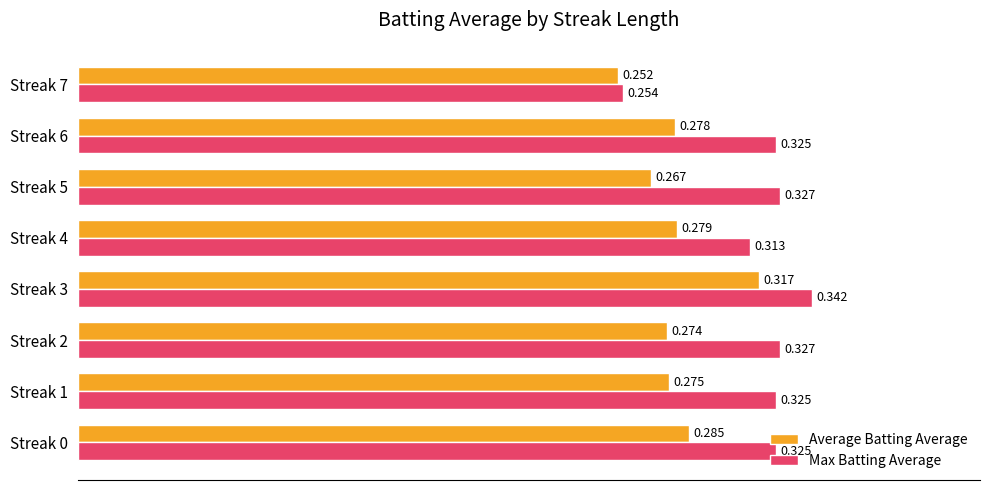

List the series in order of their overall mean, highest first.

Max Batting Average, Average Batting Average